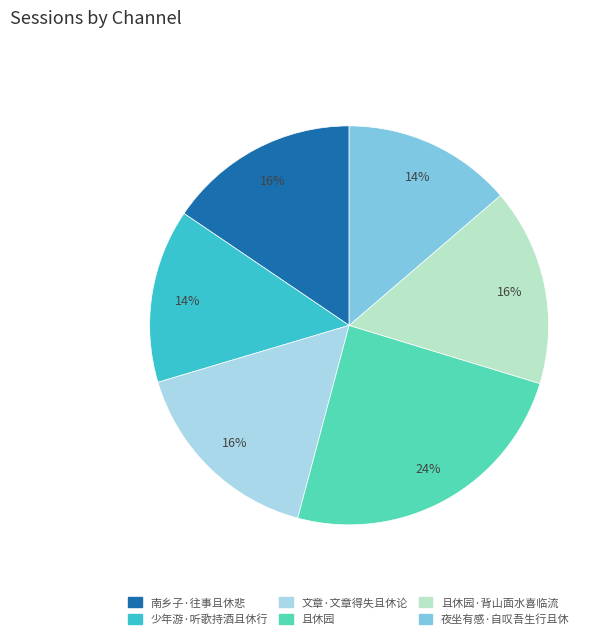

To the nearest percent, what is the average slice percentage?

17%